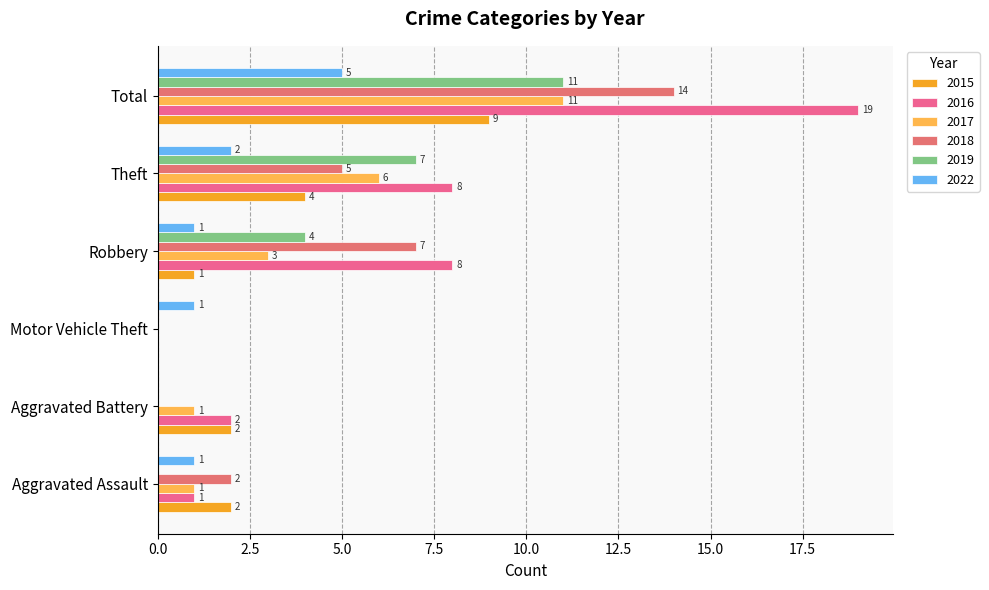

Is it true that 2017 equals 1 at Aggravated Assault?

True